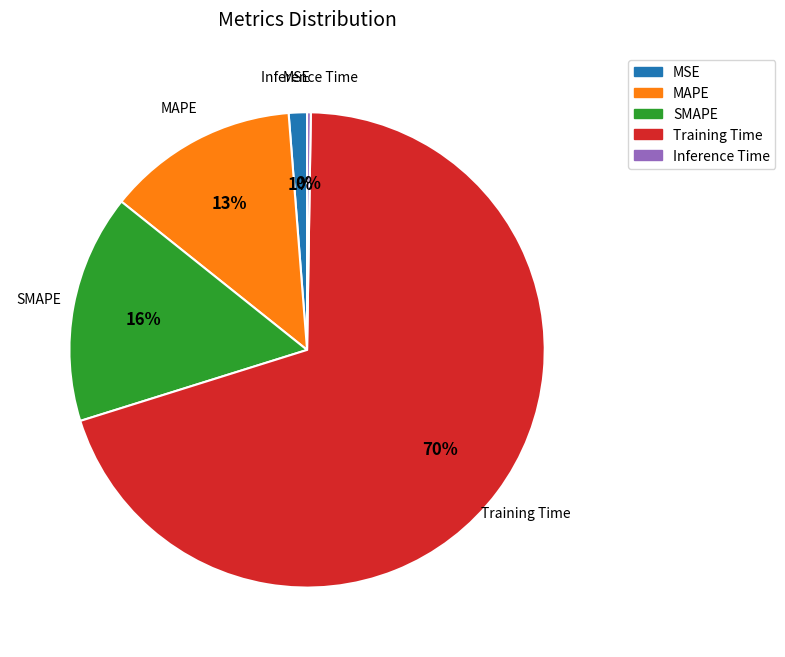

To the nearest percent, what is the average slice percentage?

20%